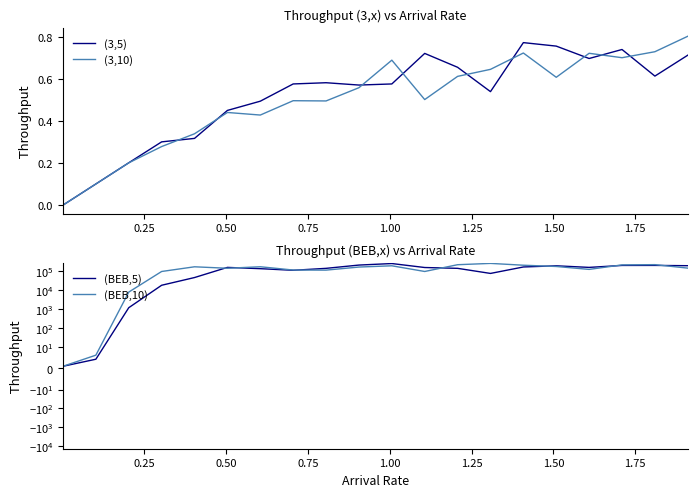

Which series has the largest total across all categories?

(BEB,10)